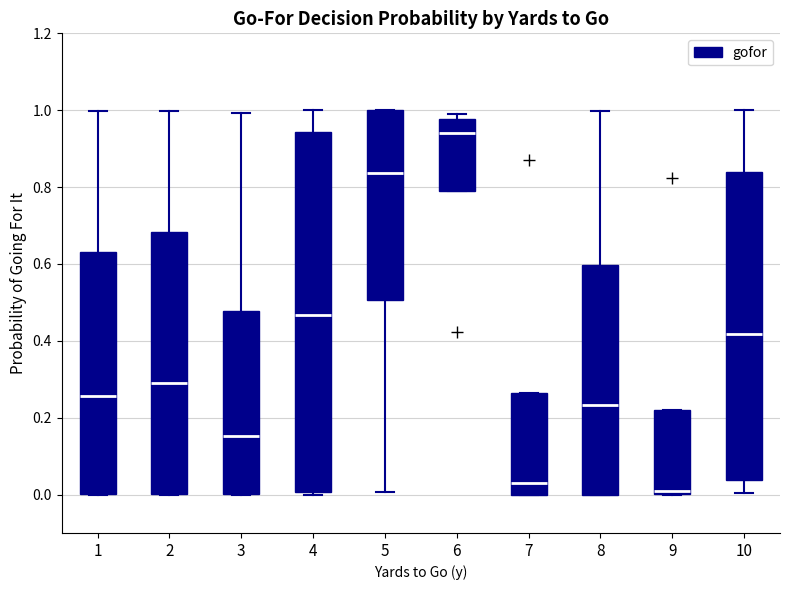

Reading left to right, transcribe this box plot: for each box, give where its median line is, the range the box spans, and where its two whiskers end, as read against the y-axis. The values are not printed on the chart, so give them approximately, as read against the axis.

1: median 0.26, box 0.00 to 0.64, whiskers 0.00 to 1.00
2: median 0.30, box 0.00 to 0.68, whiskers 0.00 to 1.00
3: median 0.16, box 0.00 to 0.48, whiskers 0.00 to 1.00
4: median 0.46, box 0.00 to 0.94, whiskers 0.00 (just below the box's lower edge) to 1.00
5: median 0.84, box 0.50 to 1.00, whiskers 0.00 to 1.00
6: median 0.94, box 0.78 to 0.98, whiskers 0.78 to 1.00
7: median 0.04, box 0.00 to 0.26, whiskers 0.00 to 0.26
8: median 0.24, box 0.00 to 0.60, whiskers 0.00 to 1.00
9: median 0.00 (just above the box's lower edge), box 0.00 to 0.22, whiskers 0.00 to 0.22
10: median 0.42, box 0.04 to 0.84, whiskers 0.00 to 1.00